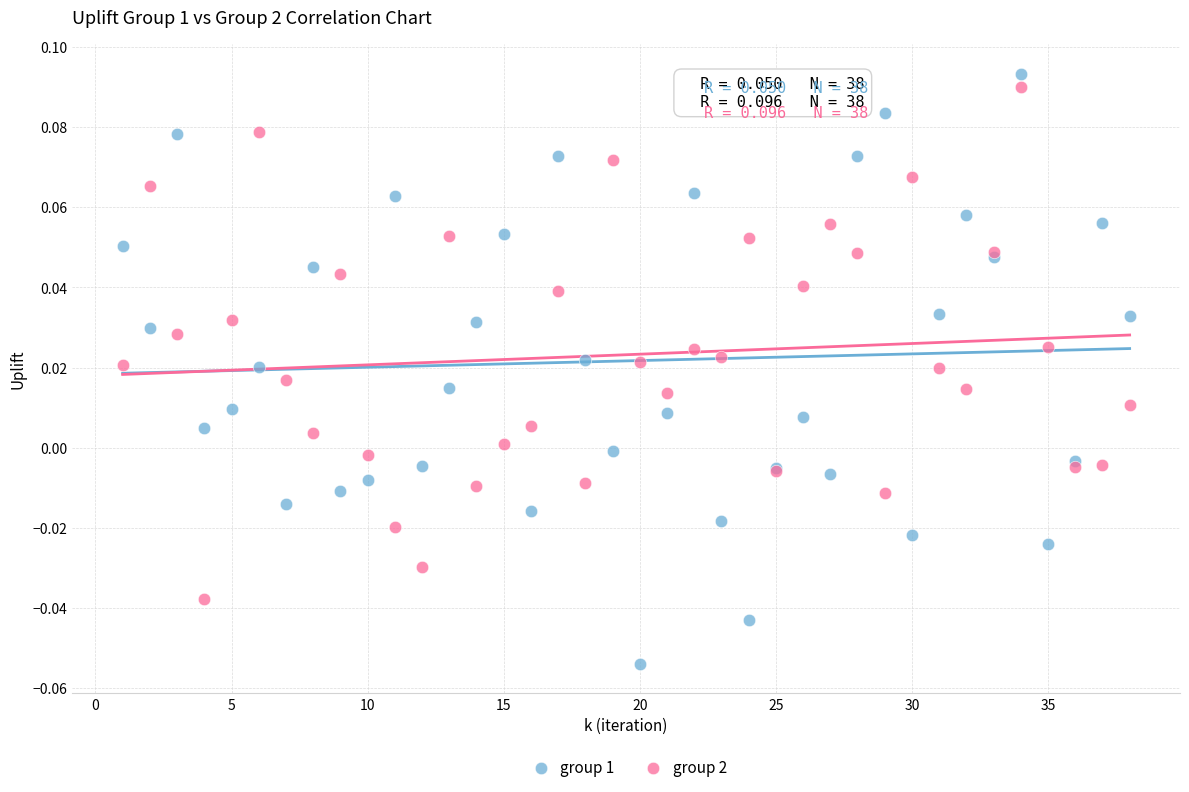

Which series contains the lowest Y value?

group 1